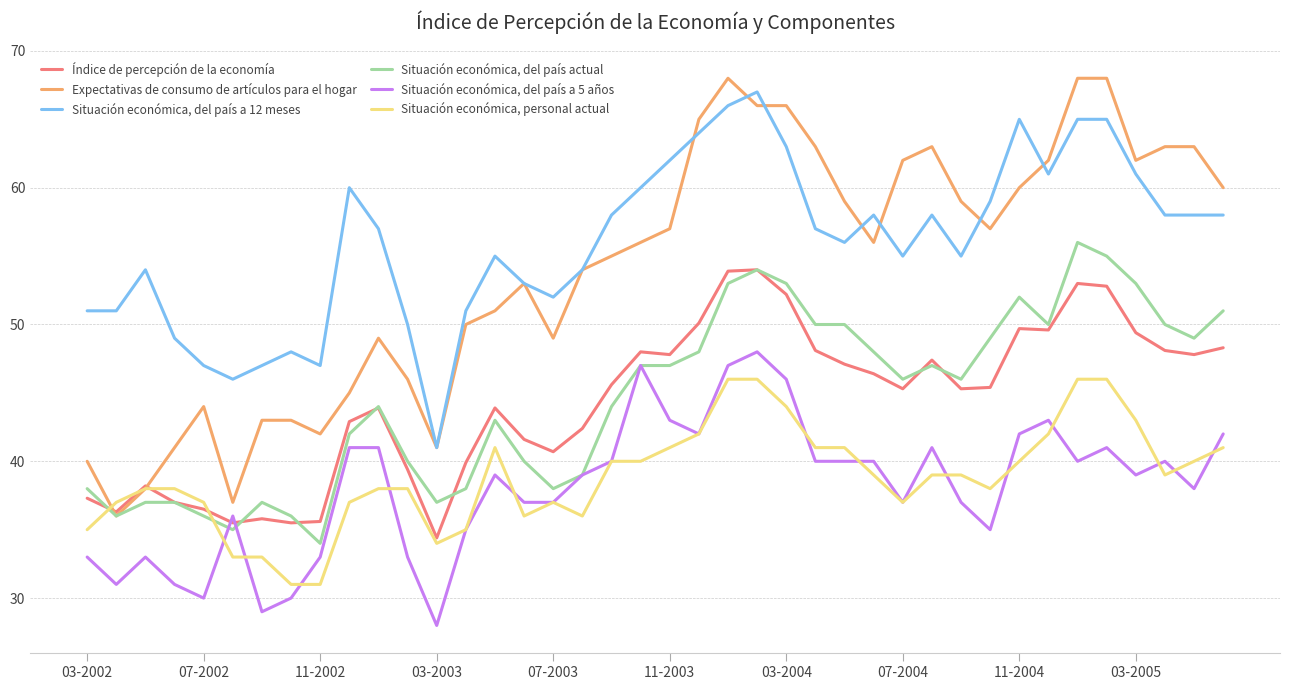

Rank the series by their maximum value, from lowest to highest.

Situación económica, personal actual, Situación económica, del país a 5 años, Índice de percepción de la economía, Situación económica, del país actual, Situación económica, del país a 12 meses, Expectativas de consumo de artículos para el hogar